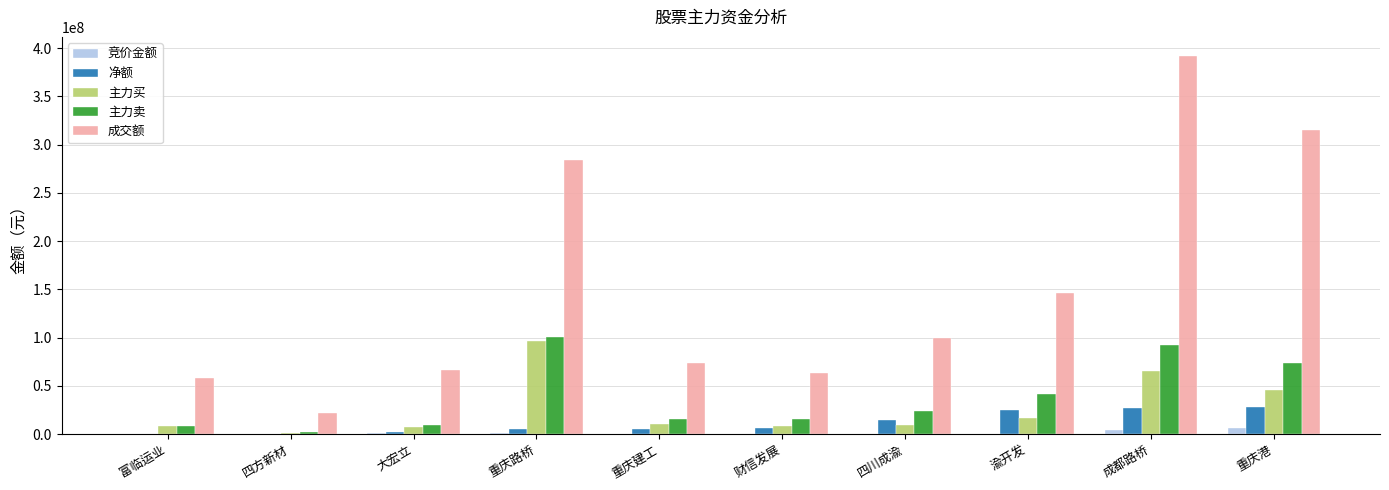

Which label corresponds to the largest value in the chart?

成都路桥